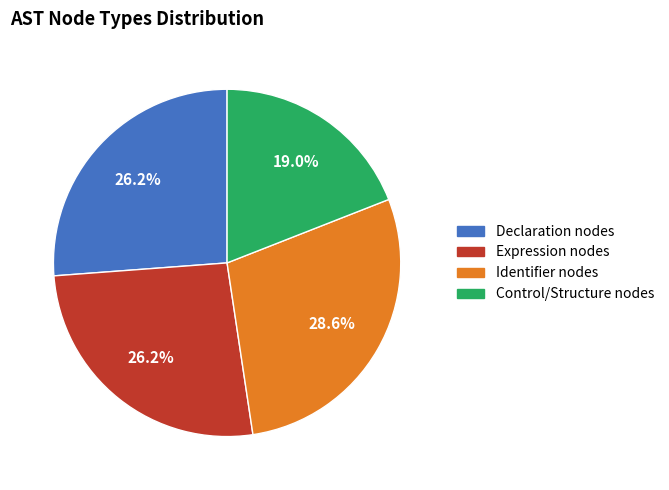

To the nearest percent, what is the average slice percentage?

25%